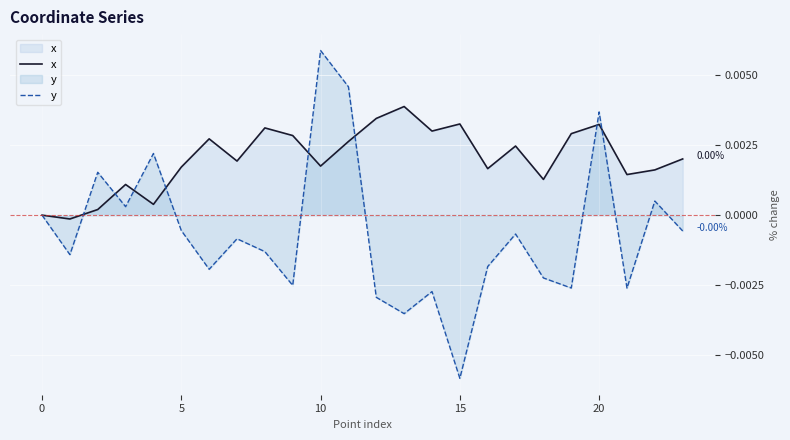

How many values in y are above zero?

7